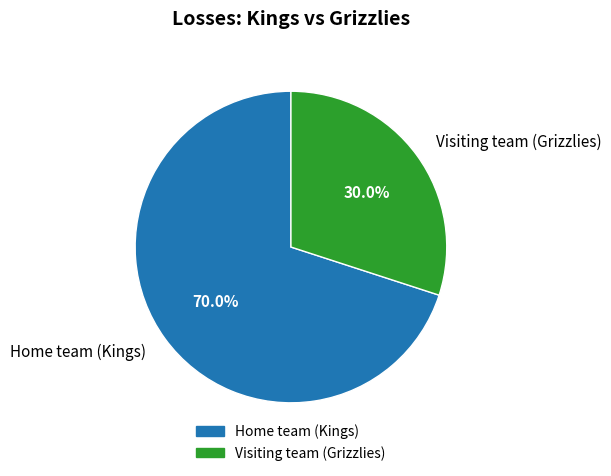

To the nearest percent, what is the combined percentage of Visiting team (Grizzlies) and Home team (Kings)?

100%